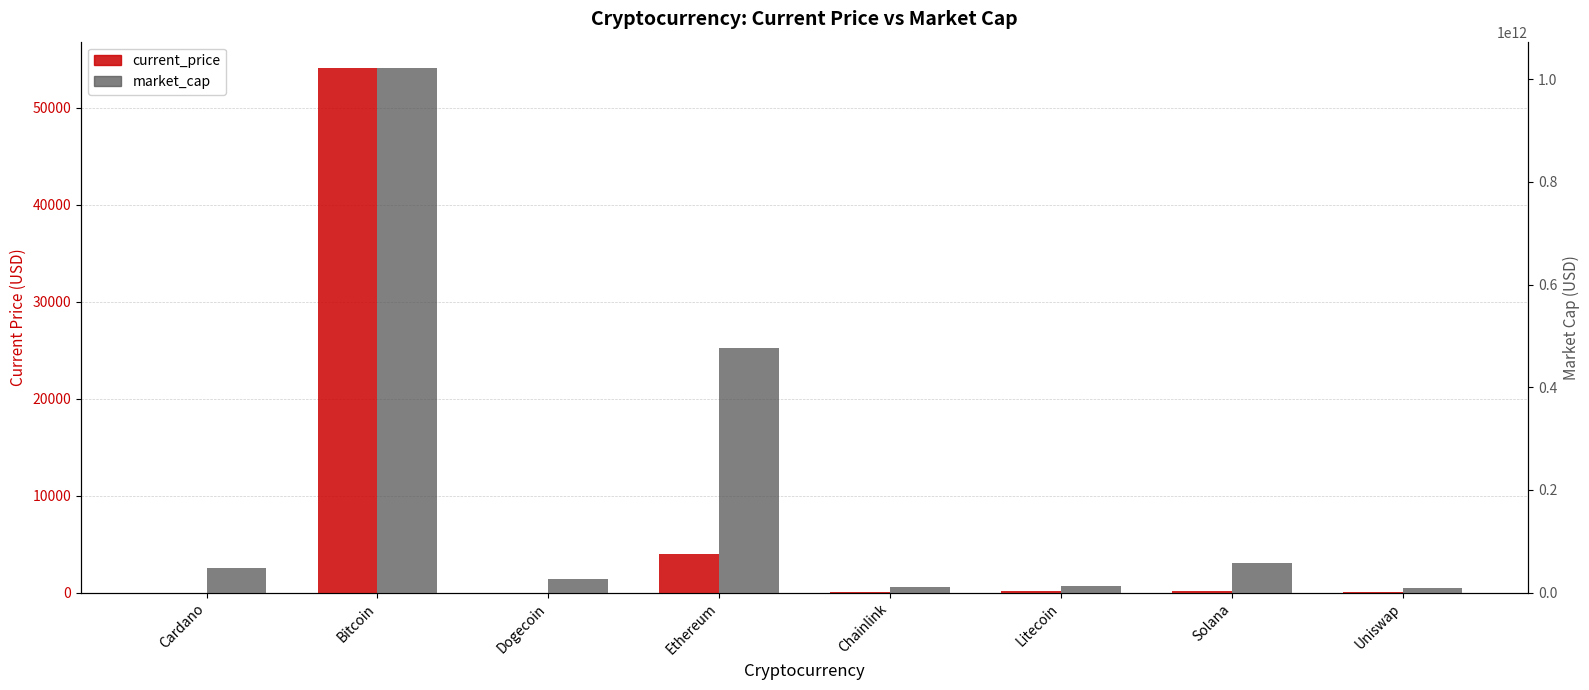

At which label does current_price first exceed 186?

Bitcoin